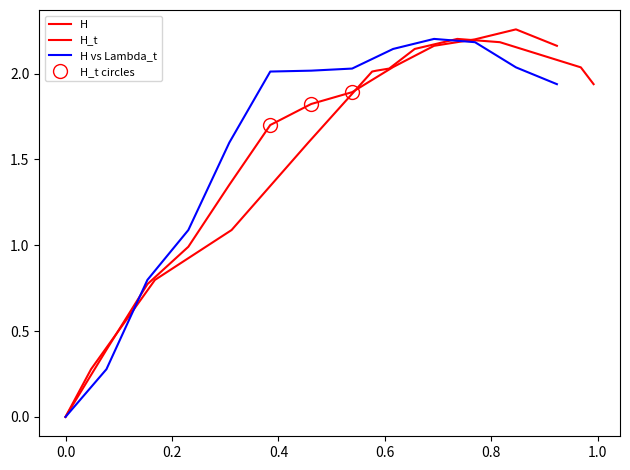

True or false: H_t has more than 1 interior local peaks.

False